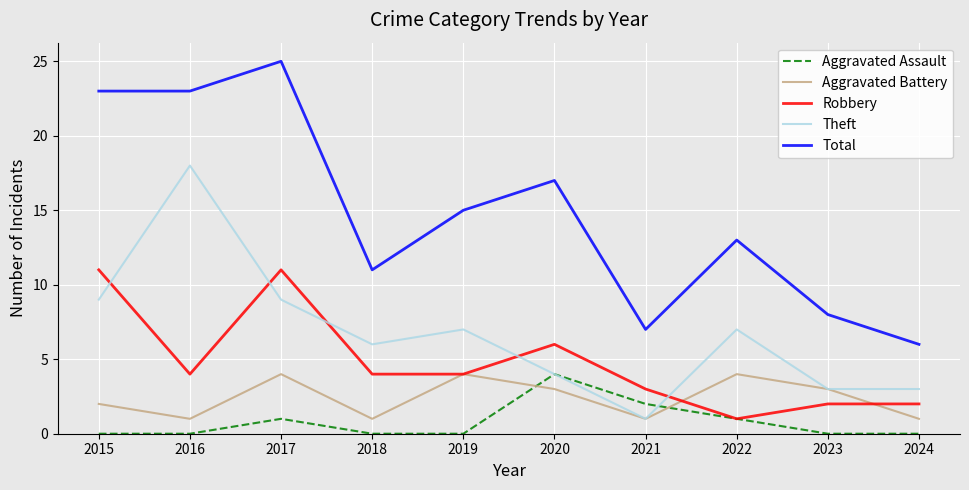

Which category has the highest value across all series?

2017